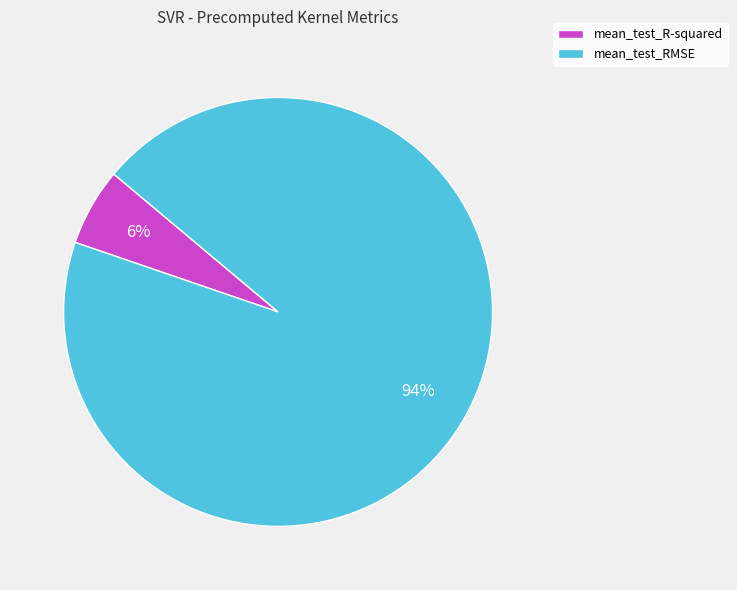

To the nearest percent, what is the difference between the mean_test_RMSE and mean_test_R-squared slice percentages?

88%